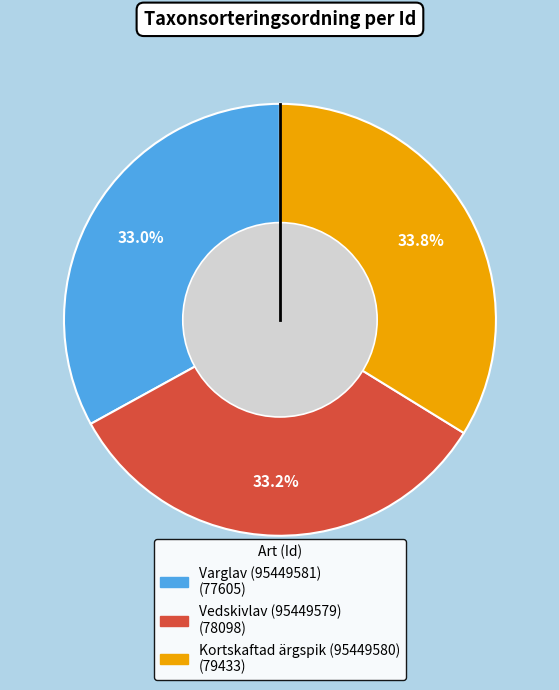

To the nearest percent, what portion does Kortskaftad ärgspik (95449580) represent?

34%